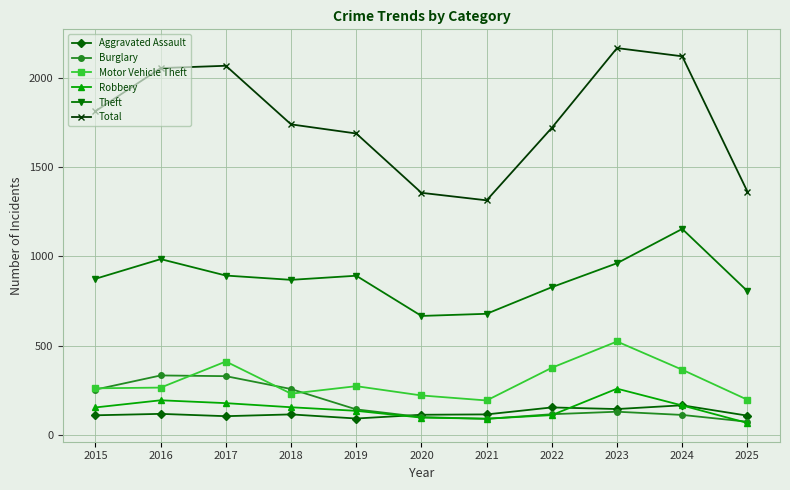

Which category has the lowest value across all series?

2025